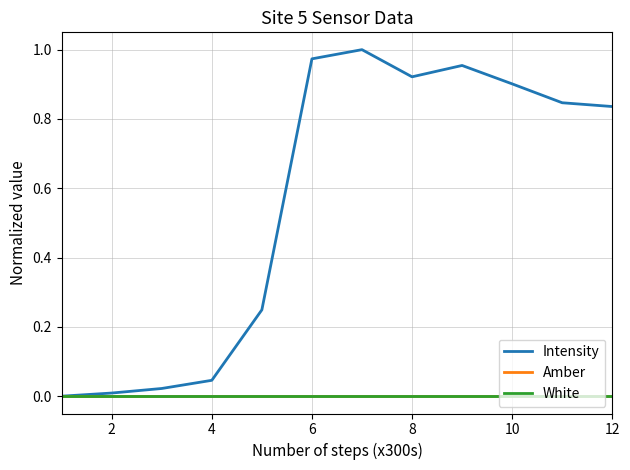

What is the greatest value displayed?

1.0